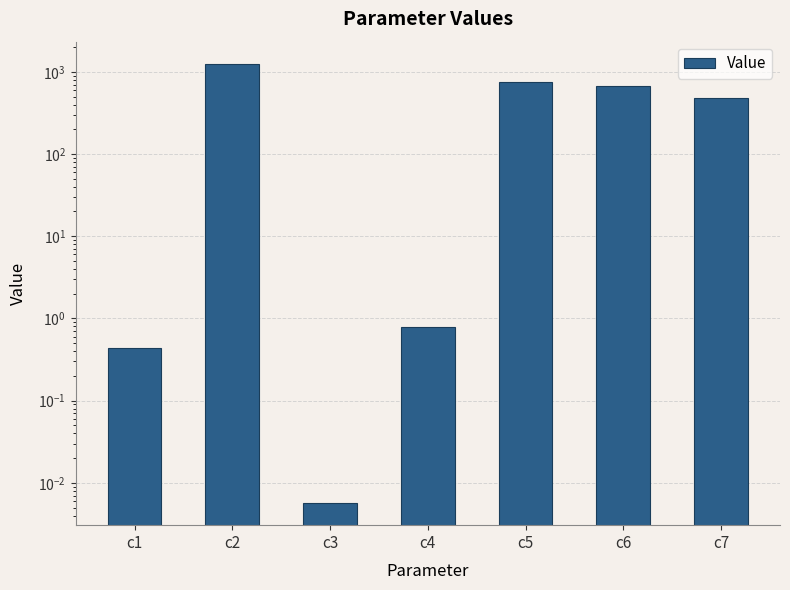

Which category has the highest value across all series?

c2